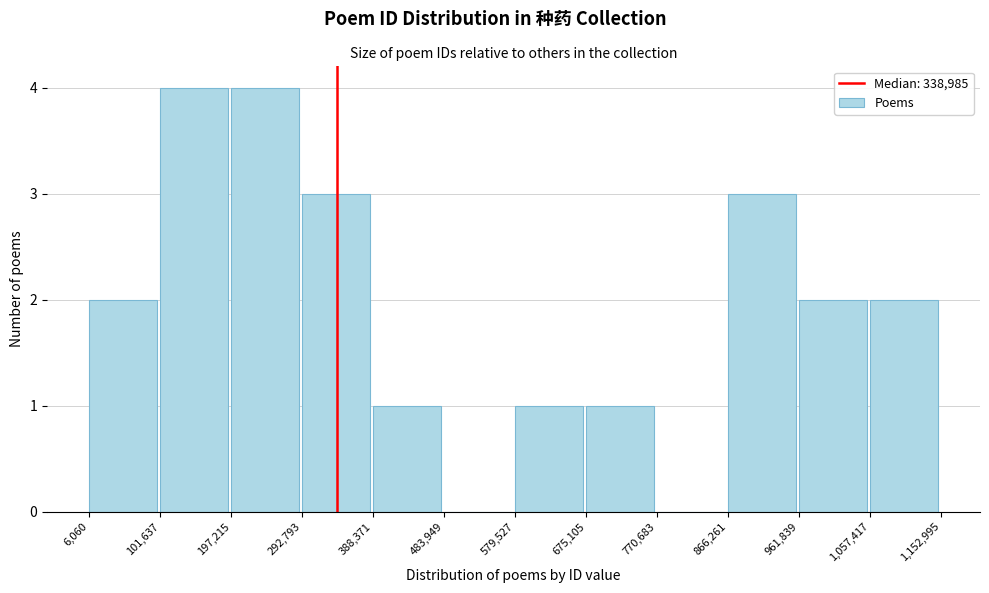

Reading left to right, list every bar in this chart as the range it spans on the x-axis followed by its height. The values are not printed on the chart, so give them approximately, as read against the axis.

6,060 to 101,637: 2
101,637 to 197,215: 4
197,215 to 292,793: 4
292,793 to 388,371: 3
388,371 to 483,949: 1
483,949 to 579,527: 0
579,527 to 675,105: 1
675,105 to 770,683: 1
770,683 to 866,261: 0
866,261 to 961,839: 3
961,839 to 1,057,417: 2
1,057,417 to 1,152,995: 2